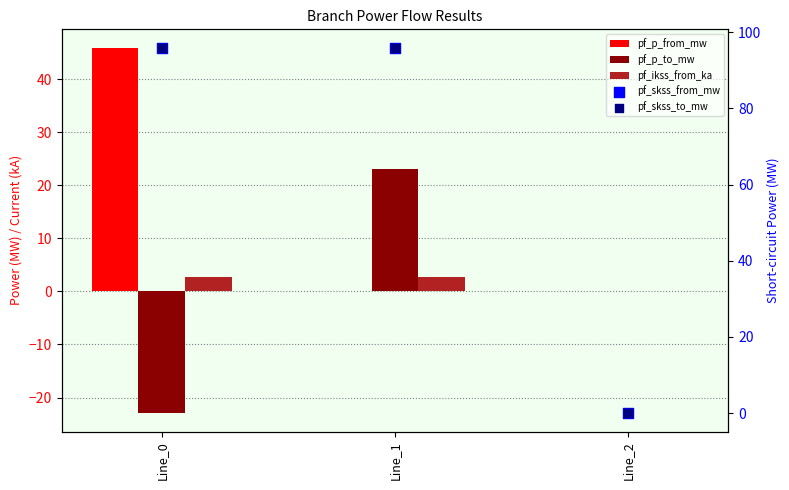

Which series reaches the minimum Y coordinate?

pf_p_to_mw